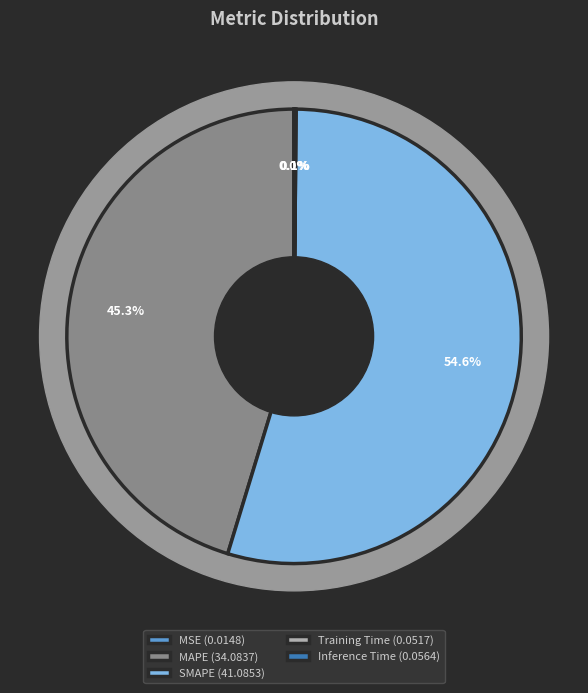

To the nearest percent, what is the average slice percentage?

20%